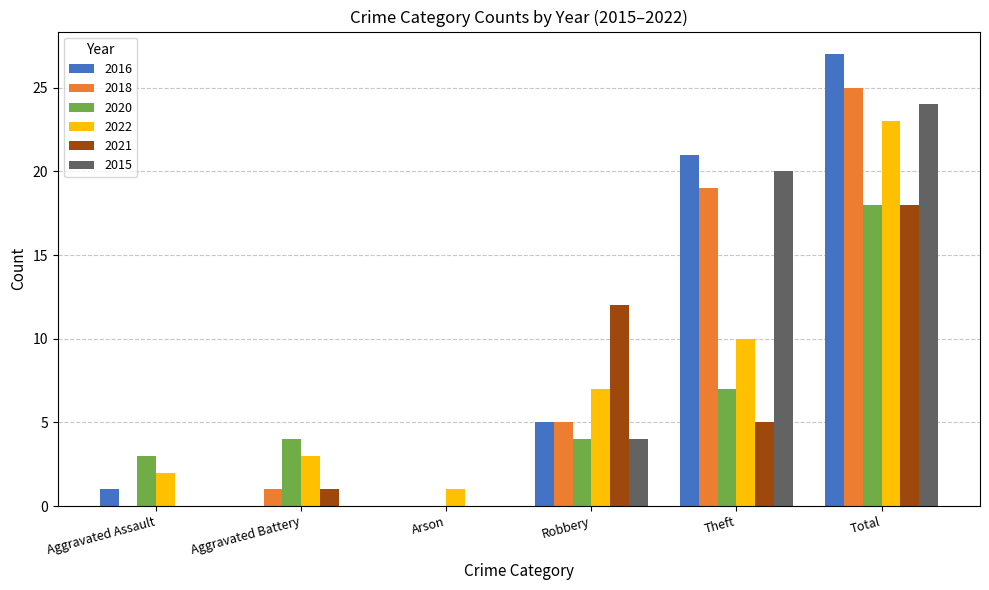

What is the sum of all 2018 values?

50